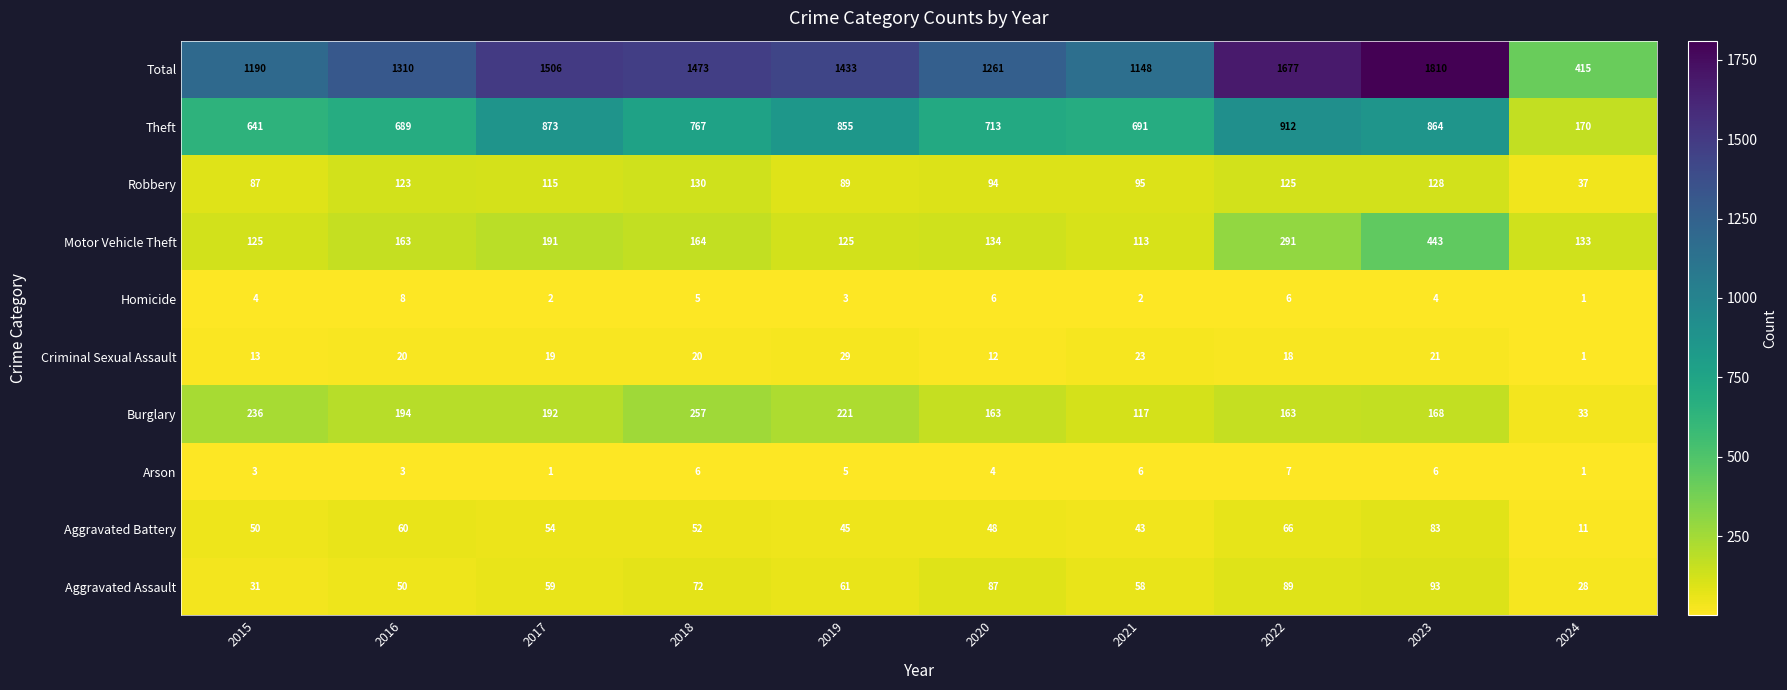

What is the total value across all series at 2021?

2296